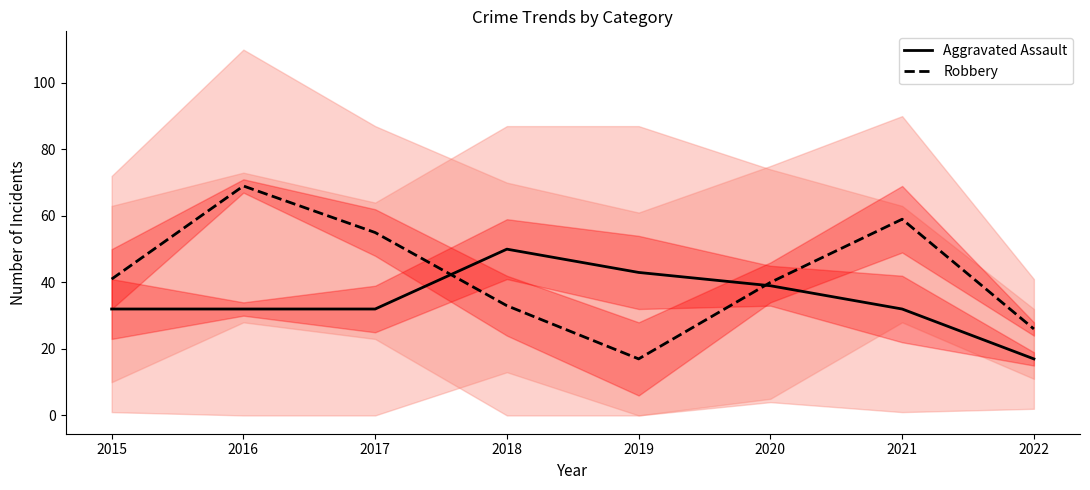

In Aggravated Assault, how many points are higher than both neighbors (excluding endpoints)?

1